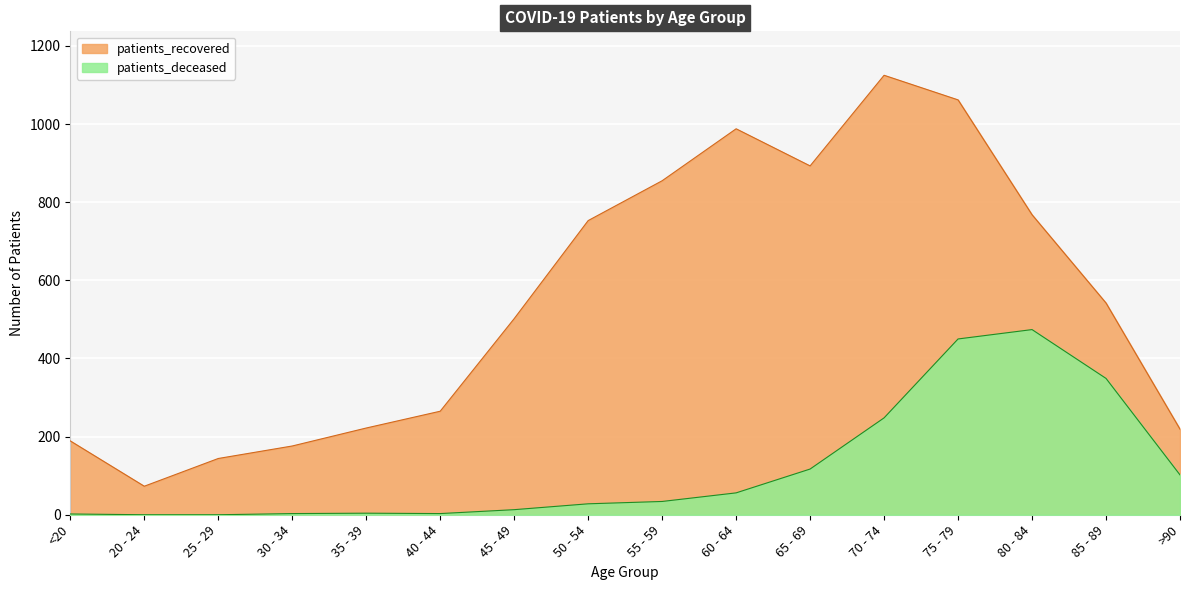

True or false: patients_recovered and patients_deceased intersect in this chart.

False